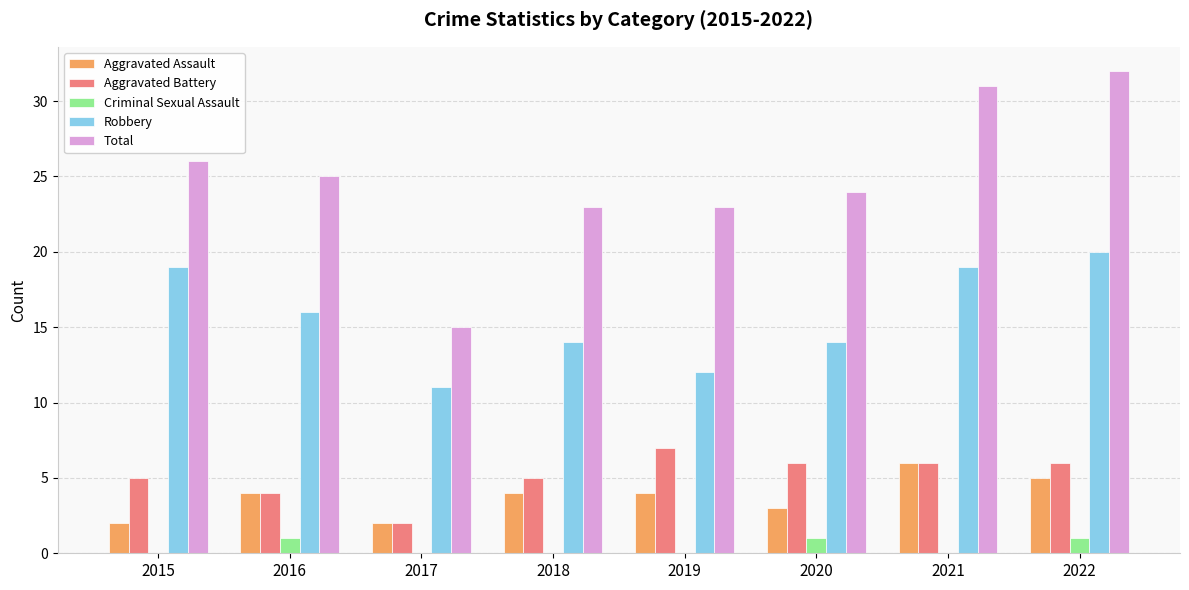

What is the highest value of the Aggravated Assault series?

6